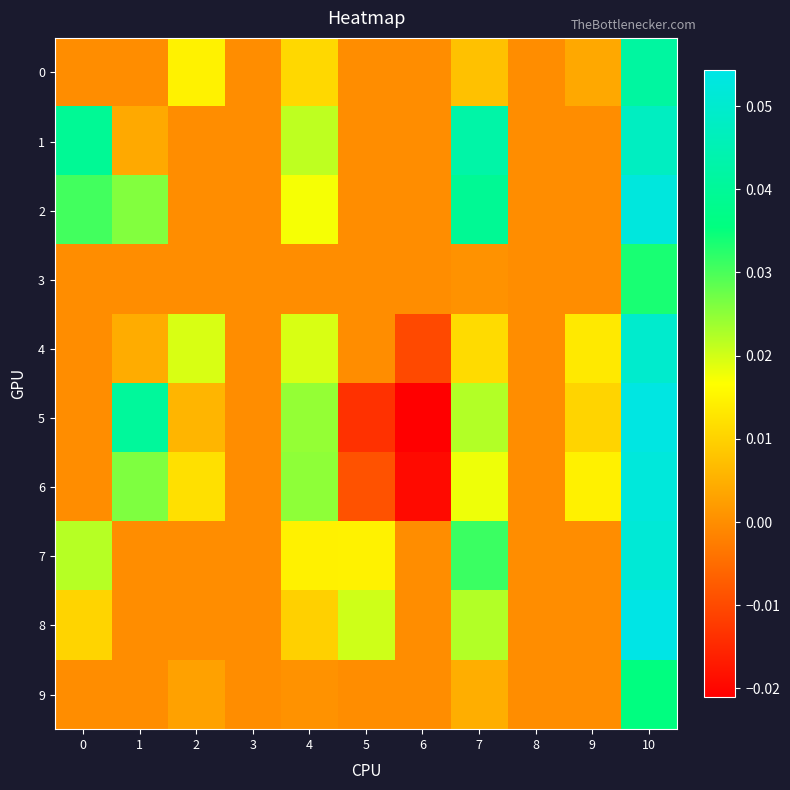

Which category has the highest value across all series?

10